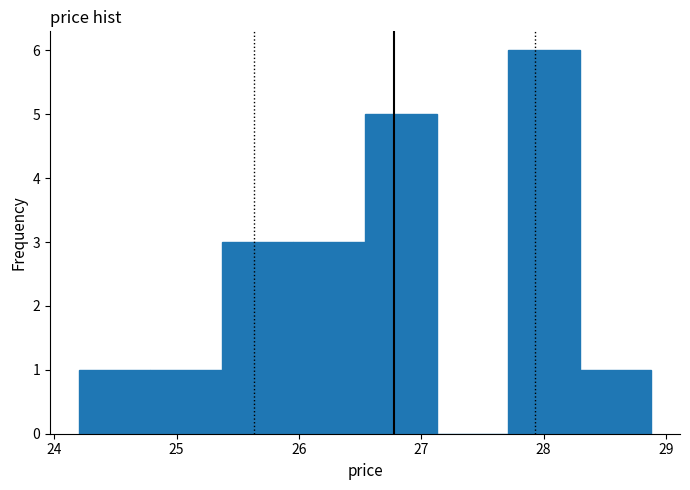

Reading left to right, transcribe this chart: for each bar, give the range it covers on the x-axis and its height. Neither the bar edges nor the heights are printed on the chart, so give them approximately, as read against the axes.

24.2 to 24.8: 1
24.8 to 25.4: 1
25.4 to 26.0: 3
26.0 to 26.5: 3
26.5 to 27.1: 5
27.1 to 27.7: 0
27.7 to 28.3: 6
28.3 to 28.9: 1